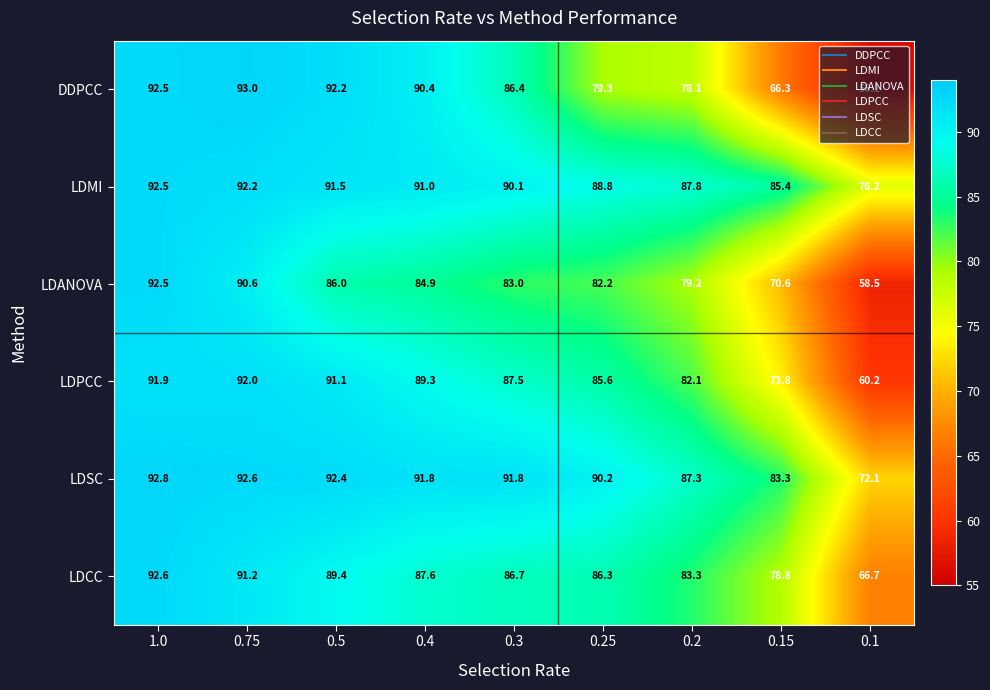

At which label is LDMI closest to 84?

0.15